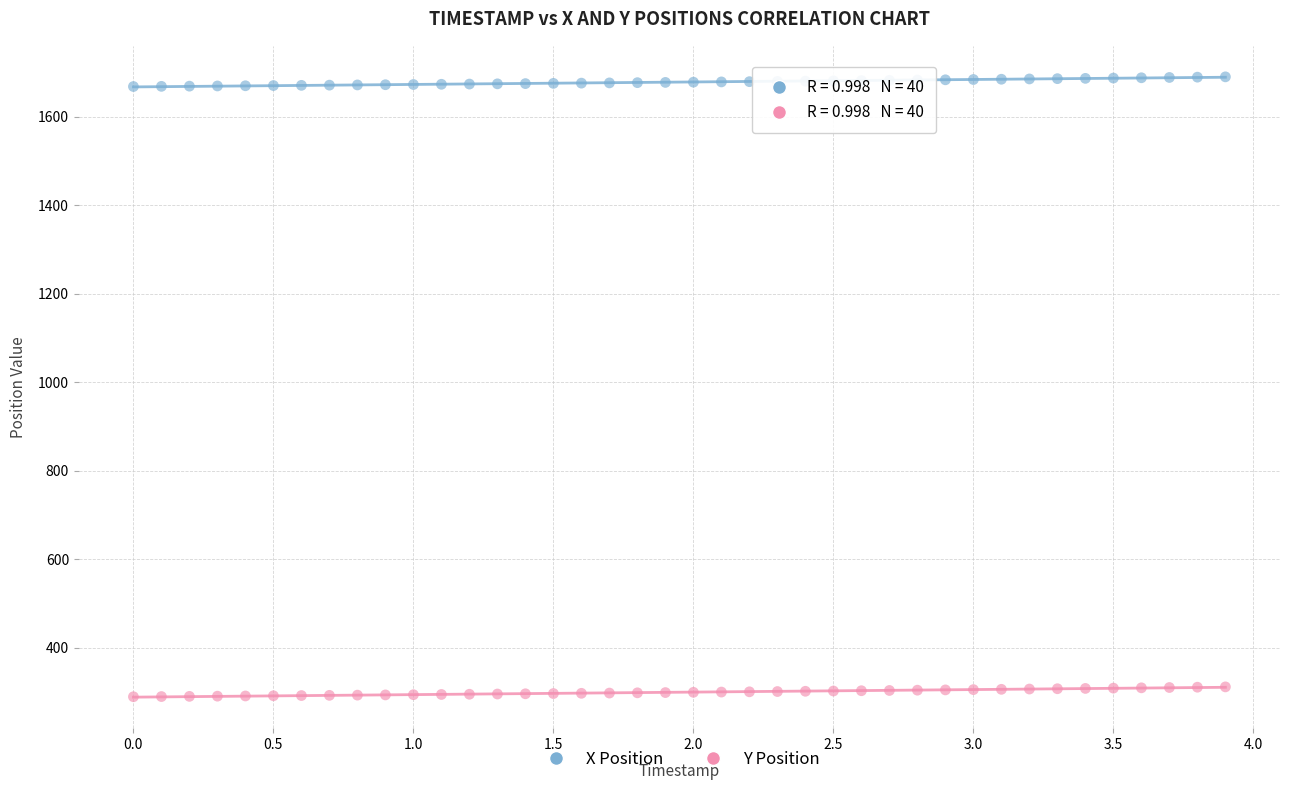

Which series reaches the minimum Y coordinate?

Y Position